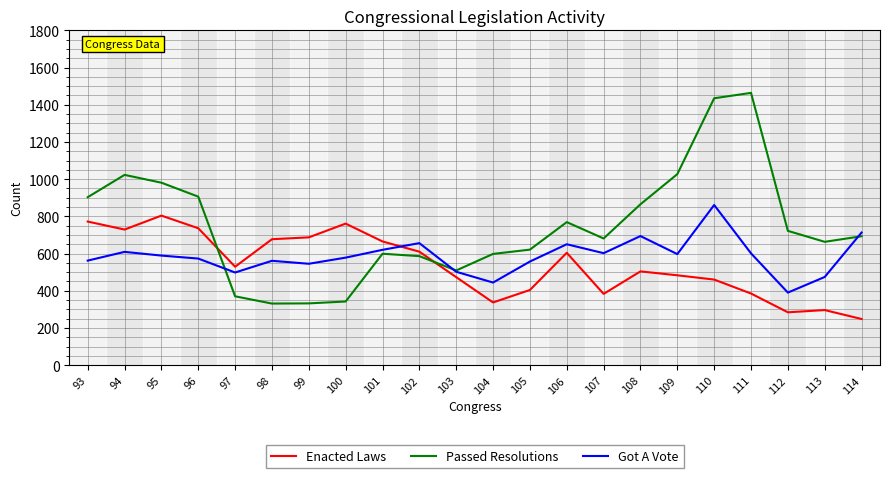

At how many categories does at least one series exceed 1284?

2